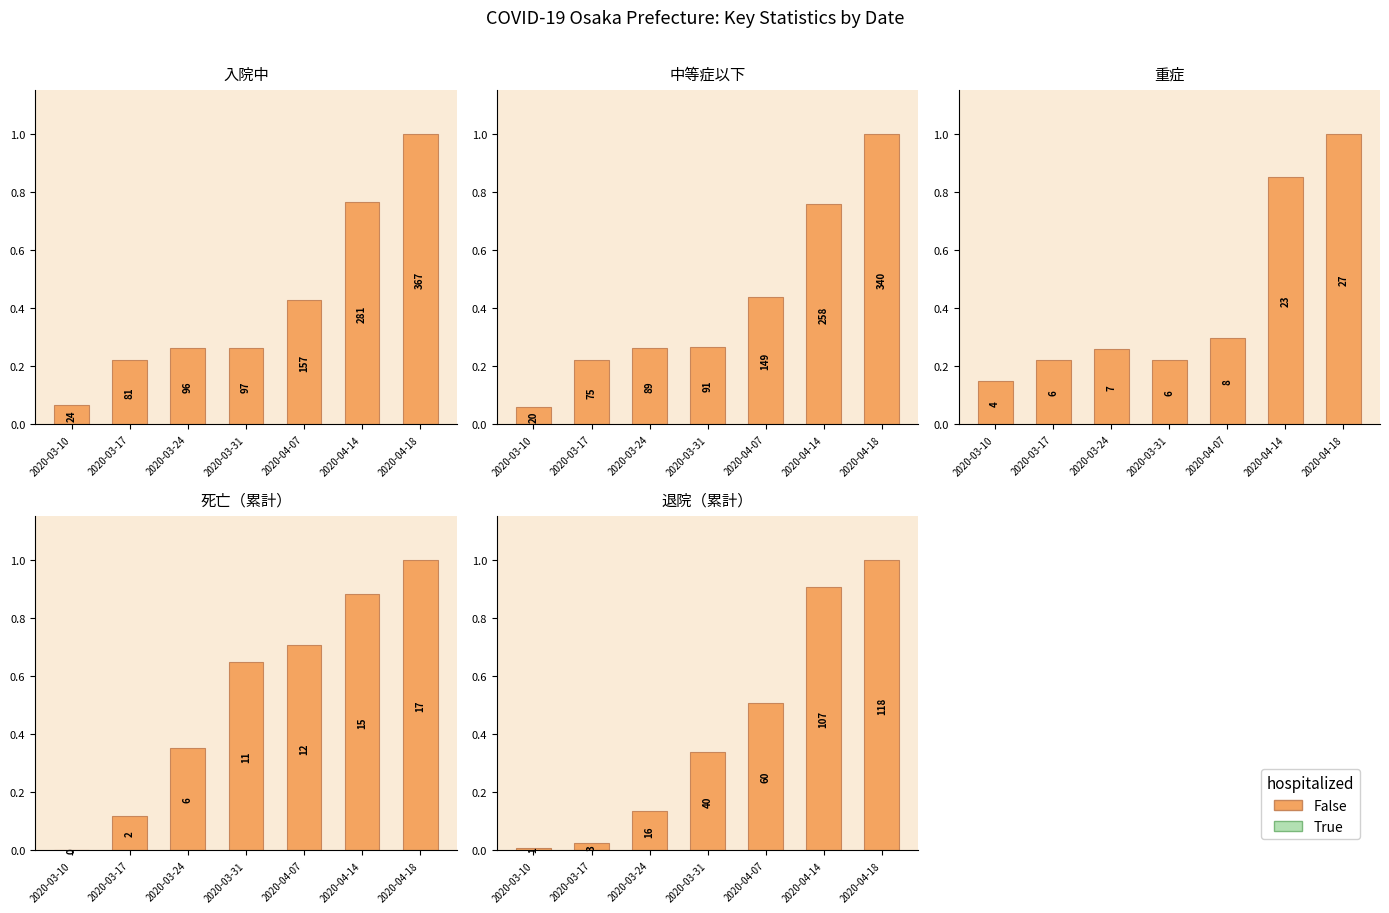

What is the greatest value displayed?

1.0